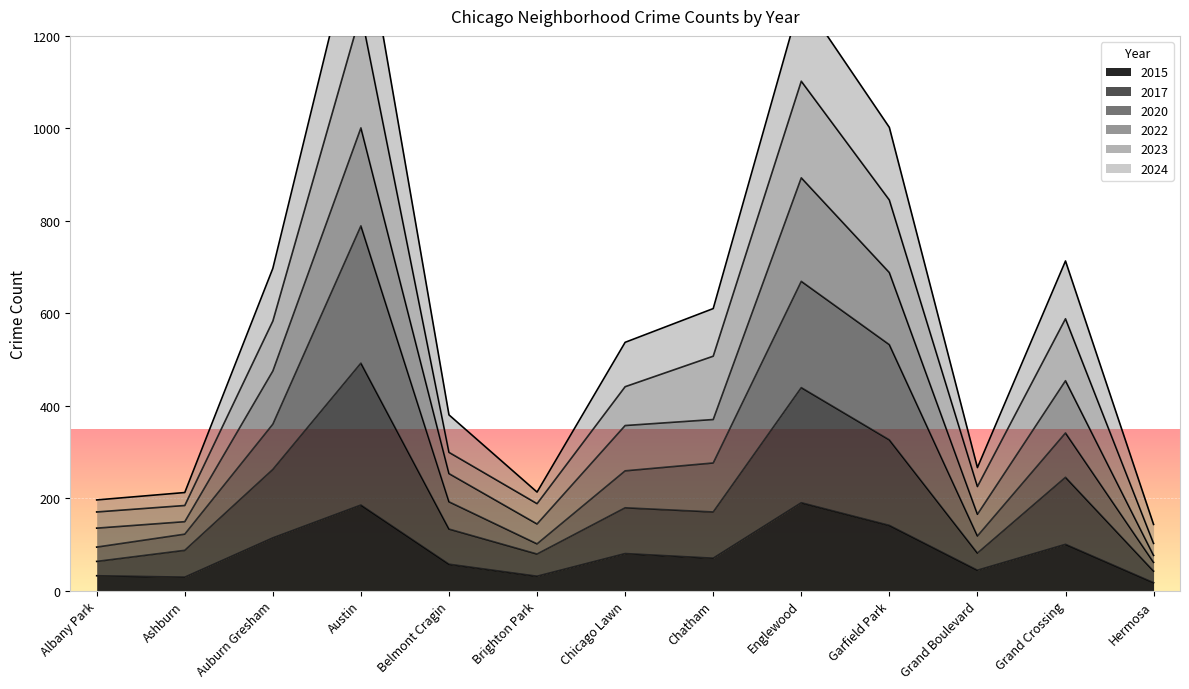

Where is 2023 nearest to the value 676?

Grand Crossing